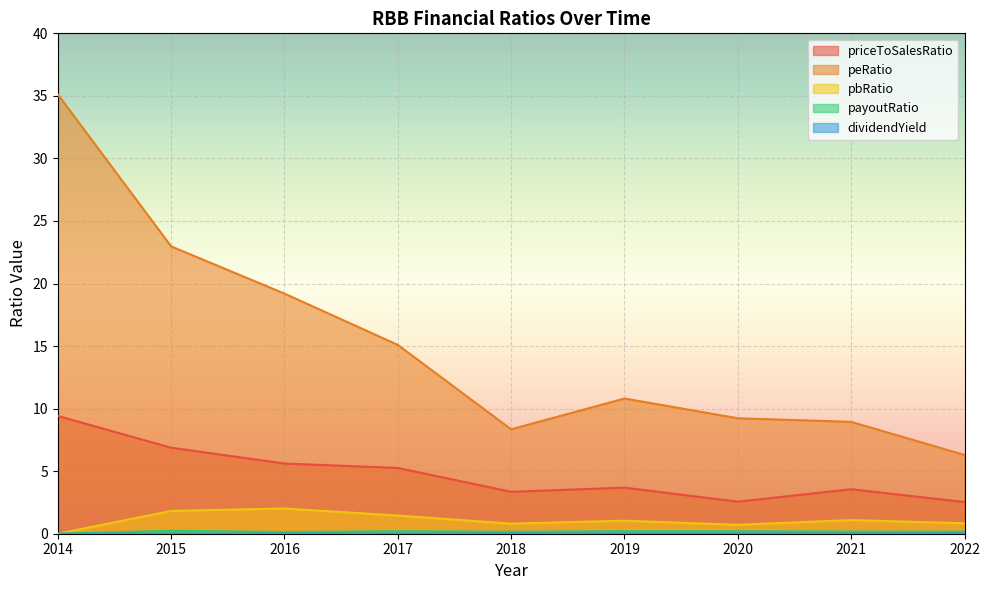

Count the number of categories in the chart.

9